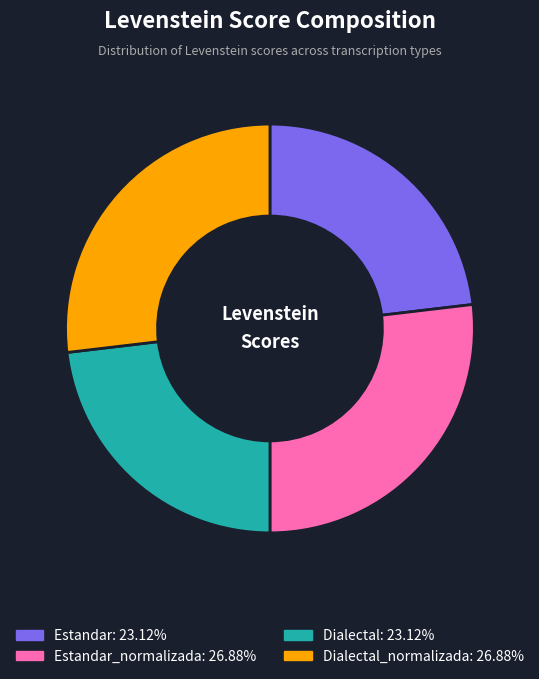

Is there a majority slice in this chart?

No